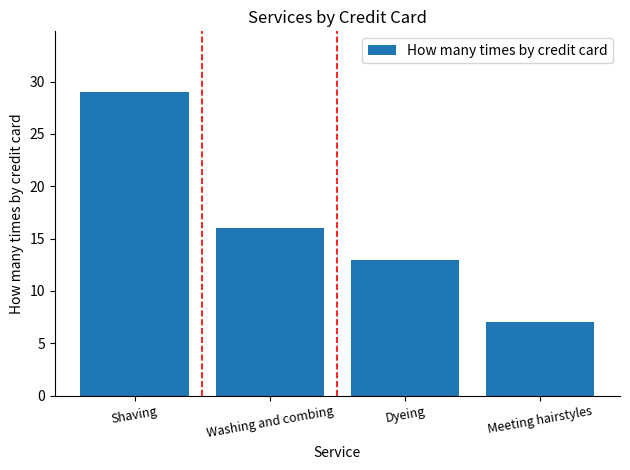

What is the maximum value shown in the chart?

29